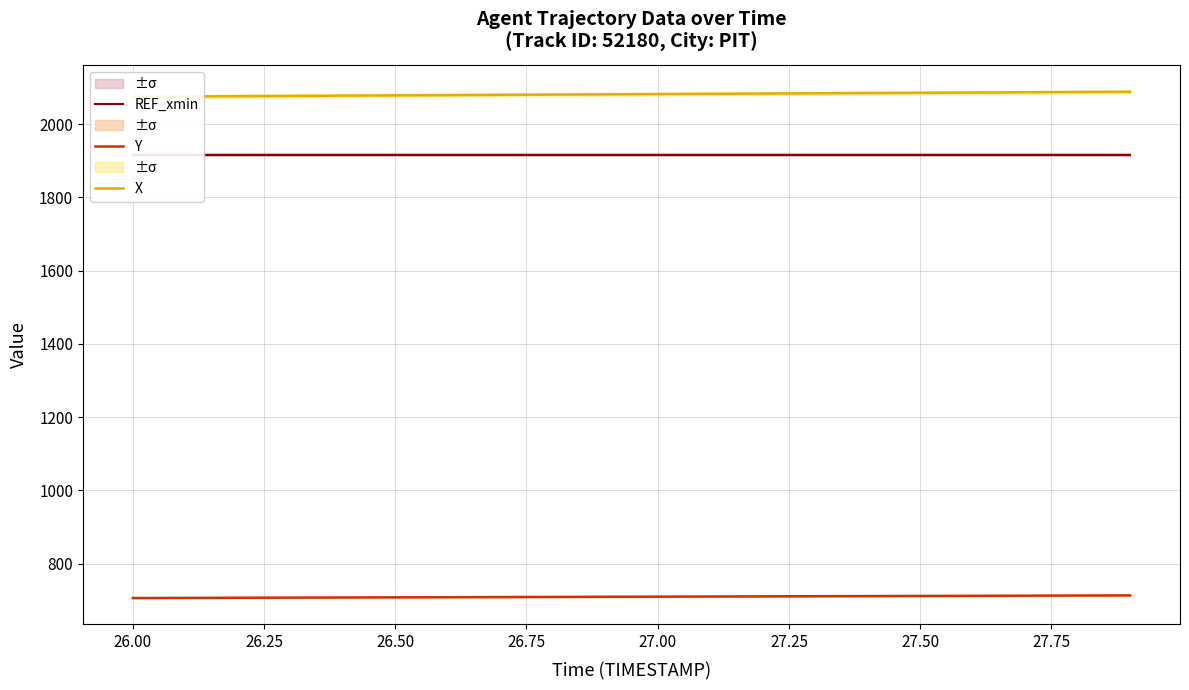

What is the sum of all REF_xmin values?

38330.0